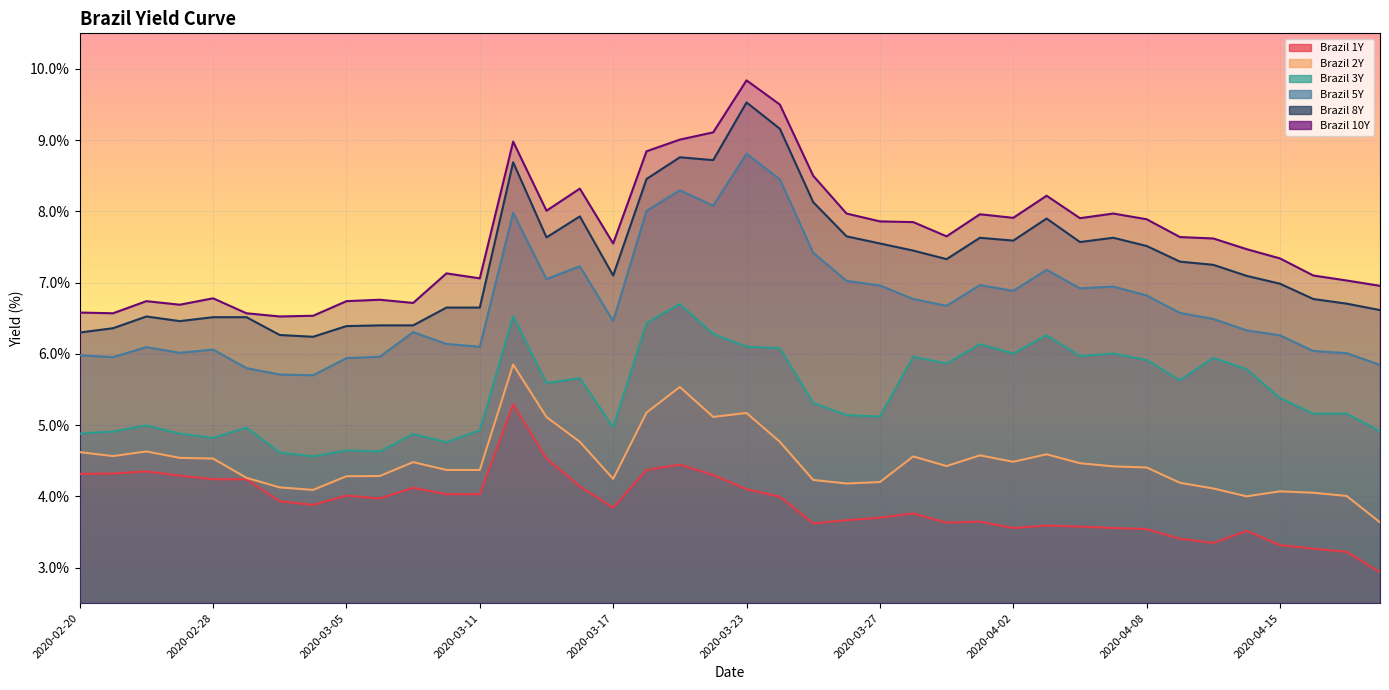

Reading left to right, list all the values displayed in this chart.

Brazil 1Y: 2020-02-20=4.3	2020-02-21=4.3	2020-02-26=4.3	2020-02-27=4.3	2020-02-28=4.2	2020-03-02=4.2	2020-03-03=3.9	2020-03-04=3.9	2020-03-05=4.0	2020-03-06=4.0	2020-03-09=4.1	2020-03-10=4.0	2020-03-11=4.0	2020-03-12=5.3	2020-03-13=4.5	2020-03-16=4.1	2020-03-17=3.8	2020-03-18=4.4	2020-03-19=4.4	2020-03-20=4.3	2020-03-23=4.1	2020-03-24=4.0	2020-03-25=3.6	2020-03-26=3.7	2020-03-27=3.7	2020-03-30=3.8	2020-03-31=3.6	2020-04-01=3.6	2020-04-02=3.6	2020-04-03=3.6	2020-04-06=3.6	2020-04-07=3.6	2020-04-08=3.5	2020-04-09=3.4	2020-04-13=3.3	2020-04-14=3.5	2020-04-15=3.3	2020-04-16=3.3	2020-04-17=3.2	2020-04-20=2.9
Brazil 2Y: 2020-02-20=4.6	2020-02-21=4.6	2020-02-26=4.6	2020-02-27=4.5	2020-02-28=4.5	2020-03-02=4.3	2020-03-03=4.1	2020-03-04=4.1	2020-03-05=4.3	2020-03-06=4.3	2020-03-09=4.5	2020-03-10=4.4	2020-03-11=4.4	2020-03-12=5.8	2020-03-13=5.1	2020-03-16=4.8	2020-03-17=4.2	2020-03-18=5.2	2020-03-19=5.5	2020-03-20=5.1	2020-03-23=5.2	2020-03-24=4.8	2020-03-25=4.2	2020-03-26=4.2	2020-03-27=4.2	2020-03-30=4.6	2020-03-31=4.4	2020-04-01=4.6	2020-04-02=4.5	2020-04-03=4.6	2020-04-06=4.5	2020-04-07=4.4	2020-04-08=4.4	2020-04-09=4.2	2020-04-13=4.1	2020-04-14=4.0	2020-04-15=4.1	2020-04-16=4.0	2020-04-17=4.0	2020-04-20=3.6
Brazil 3Y: 2020-02-20=4.9	2020-02-21=4.9	2020-02-26=5.0	2020-02-27=4.9	2020-02-28=4.8	2020-03-02=5.0	2020-03-03=4.6	2020-03-04=4.6	2020-03-05=4.6	2020-03-06=4.6	2020-03-09=4.9	2020-03-10=4.8	2020-03-11=4.9	2020-03-12=6.5	2020-03-13=5.6	2020-03-16=5.7	2020-03-17=5.0	2020-03-18=6.4	2020-03-19=6.7	2020-03-20=6.3	2020-03-23=6.1	2020-03-24=6.1	2020-03-25=5.3	2020-03-26=5.1	2020-03-27=5.1	2020-03-30=6.0	2020-03-31=5.9	2020-04-01=6.1	2020-04-02=6.0	2020-04-03=6.3	2020-04-06=6.0	2020-04-07=6.0	2020-04-08=5.9	2020-04-09=5.6	2020-04-13=5.9	2020-04-14=5.8	2020-04-15=5.4	2020-04-16=5.2	2020-04-17=5.2	2020-04-20=4.9
Brazil 5Y: 2020-02-20=6.0	2020-02-21=6.0	2020-02-26=6.1	2020-02-27=6.0	2020-02-28=6.1	2020-03-02=5.8	2020-03-03=5.7	2020-03-04=5.7	2020-03-05=5.9	2020-03-06=6.0	2020-03-09=6.3	2020-03-10=6.1	2020-03-11=6.1	2020-03-12=8.0	2020-03-13=7.0	2020-03-16=7.2	2020-03-17=6.5	2020-03-18=8.0	2020-03-19=8.3	2020-03-20=8.1	2020-03-23=8.8	2020-03-24=8.4	2020-03-25=7.4	2020-03-26=7.0	2020-03-27=7.0	2020-03-30=6.8	2020-03-31=6.7	2020-04-01=7.0	2020-04-02=6.9	2020-04-03=7.2	2020-04-06=6.9	2020-04-07=6.9	2020-04-08=6.8	2020-04-09=6.6	2020-04-13=6.5	2020-04-14=6.3	2020-04-15=6.3	2020-04-16=6.0	2020-04-17=6.0	2020-04-20=5.8
Brazil 8Y: 2020-02-20=6.3	2020-02-21=6.4	2020-02-26=6.5	2020-02-27=6.5	2020-02-28=6.5	2020-03-02=6.5	2020-03-03=6.3	2020-03-04=6.2	2020-03-05=6.4	2020-03-06=6.4	2020-03-09=6.4	2020-03-10=6.7	2020-03-11=6.7	2020-03-12=8.7	2020-03-13=7.6	2020-03-16=7.9	2020-03-17=7.1	2020-03-18=8.5	2020-03-19=8.8	2020-03-20=8.7	2020-03-23=9.5	2020-03-24=9.2	2020-03-25=8.1	2020-03-26=7.7	2020-03-27=7.5	2020-03-30=7.5	2020-03-31=7.3	2020-04-01=7.6	2020-04-02=7.6	2020-04-03=7.9	2020-04-06=7.6	2020-04-07=7.6	2020-04-08=7.5	2020-04-09=7.3	2020-04-13=7.2	2020-04-14=7.1	2020-04-15=7.0	2020-04-16=6.8	2020-04-17=6.7	2020-04-20=6.6
Brazil 10Y: 2020-02-20=6.6	2020-02-21=6.6	2020-02-26=6.7	2020-02-27=6.7	2020-02-28=6.8	2020-03-02=6.6	2020-03-03=6.5	2020-03-04=6.5	2020-03-05=6.7	2020-03-06=6.8	2020-03-09=6.7	2020-03-10=7.1	2020-03-11=7.1	2020-03-12=9.0	2020-03-13=8.0	2020-03-16=8.3	2020-03-17=7.5	2020-03-18=8.8	2020-03-19=9.0	2020-03-20=9.1	2020-03-23=9.8	2020-03-24=9.5	2020-03-25=8.5	2020-03-26=8.0	2020-03-27=7.9	2020-03-30=7.8	2020-03-31=7.7	2020-04-01=8.0	2020-04-02=7.9	2020-04-03=8.2	2020-04-06=7.9	2020-04-07=8.0	2020-04-08=7.9	2020-04-09=7.6	2020-04-13=7.6	2020-04-14=7.5	2020-04-15=7.3	2020-04-16=7.1	2020-04-17=7.0	2020-04-20=7.0